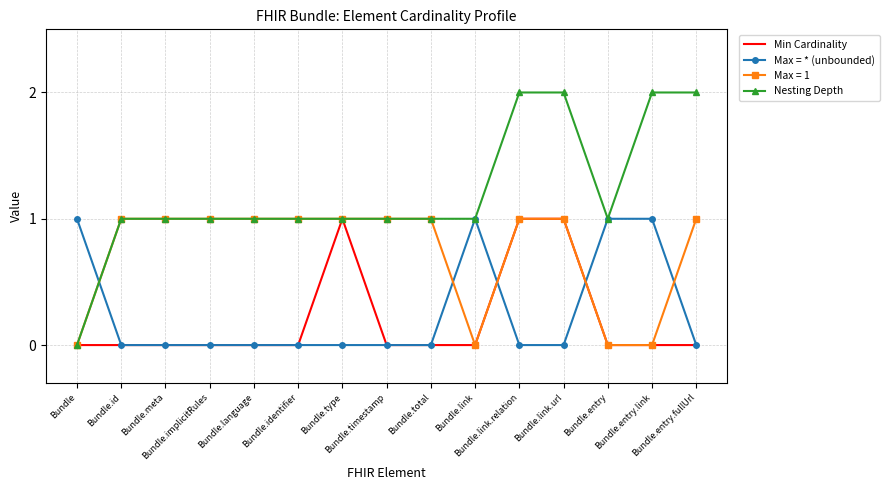

Which series has the largest range (max minus min)?

Nesting Depth